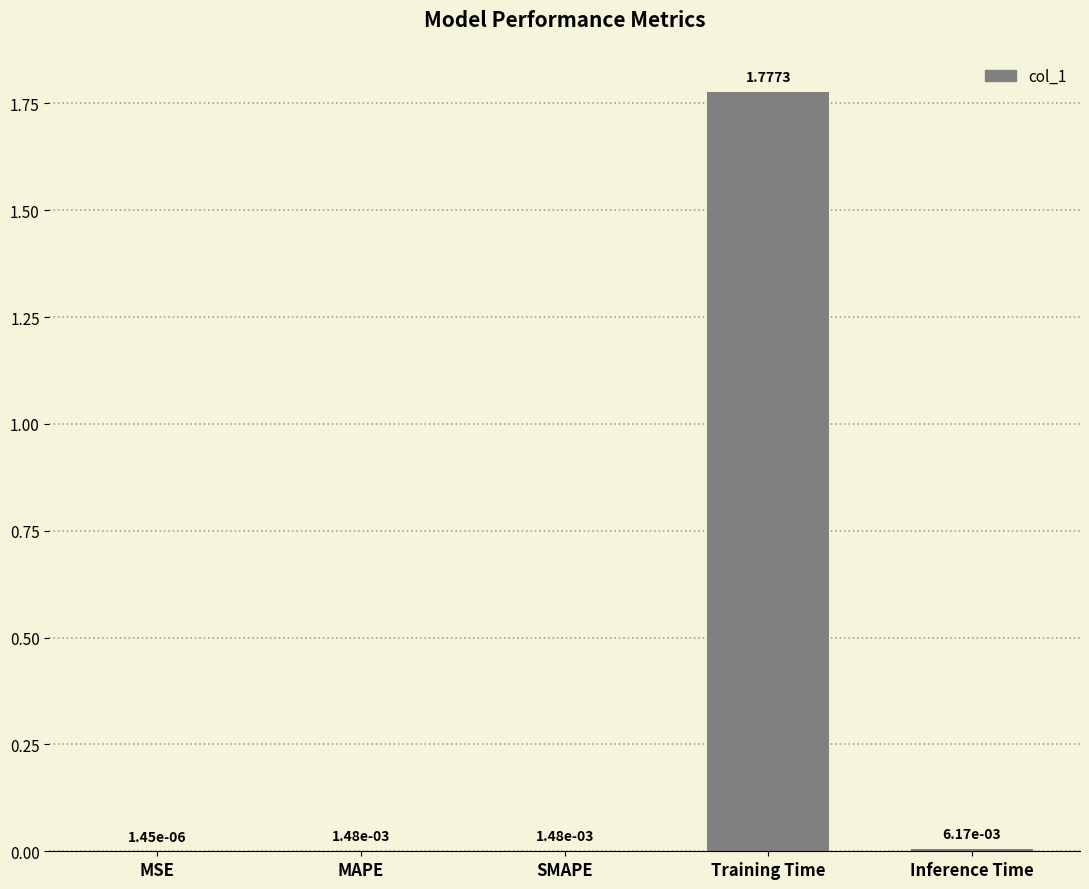

Between MSE and Inference Time, which is larger?

Inference Time